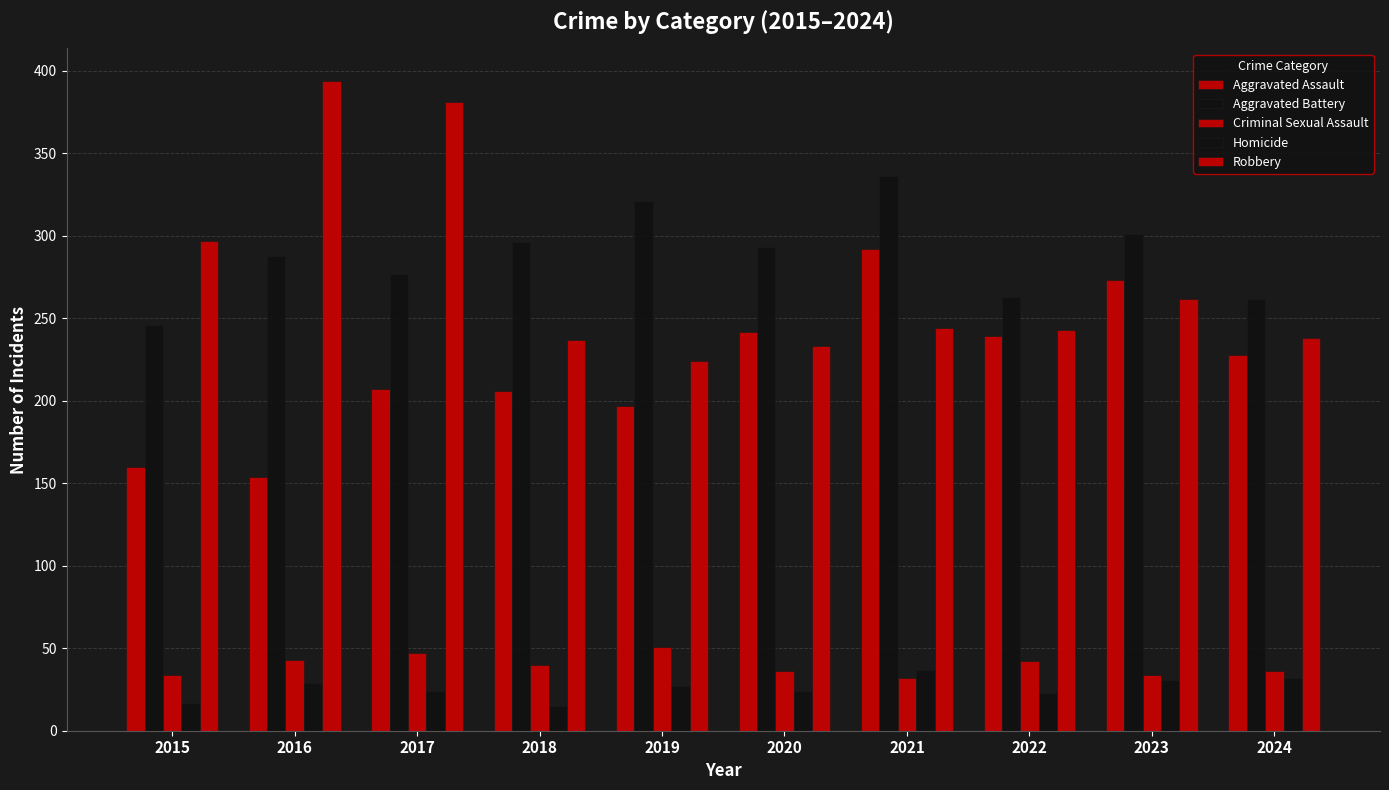

At how many categories does at least one series exceed 373?

2